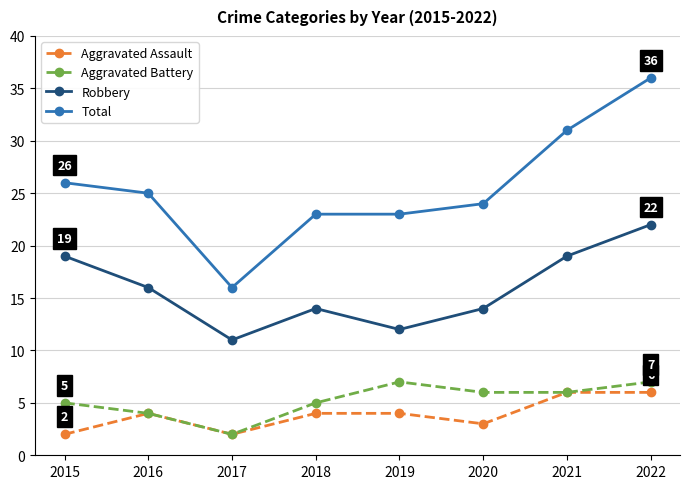

Reading right to left, what are all the values shown in this chart?

Aggravated Assault: 2022=6	2021=6	2020=3	2019=4	2018=4	2017=2	2016=4	2015=2
Aggravated Battery: 2022=7	2021=6	2020=6	2019=7	2018=5	2017=2	2016=4	2015=5
Robbery: 2022=22	2021=19	2020=14	2019=12	2018=14	2017=11	2016=16	2015=19
Total: 2022=36	2021=31	2020=24	2019=23	2018=23	2017=16	2016=25	2015=26